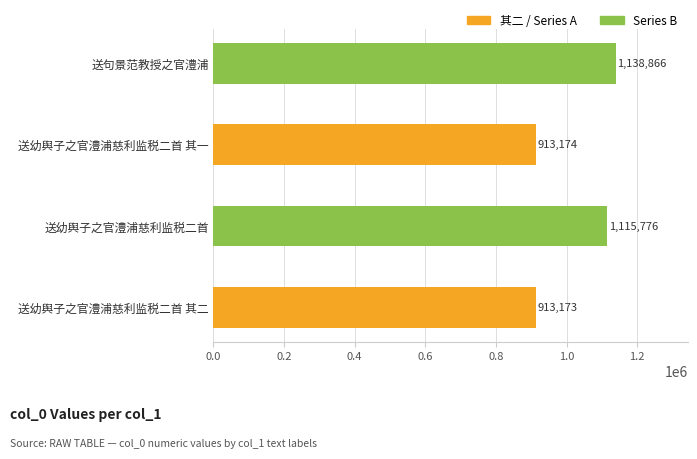

How many values are below 1115776?

2